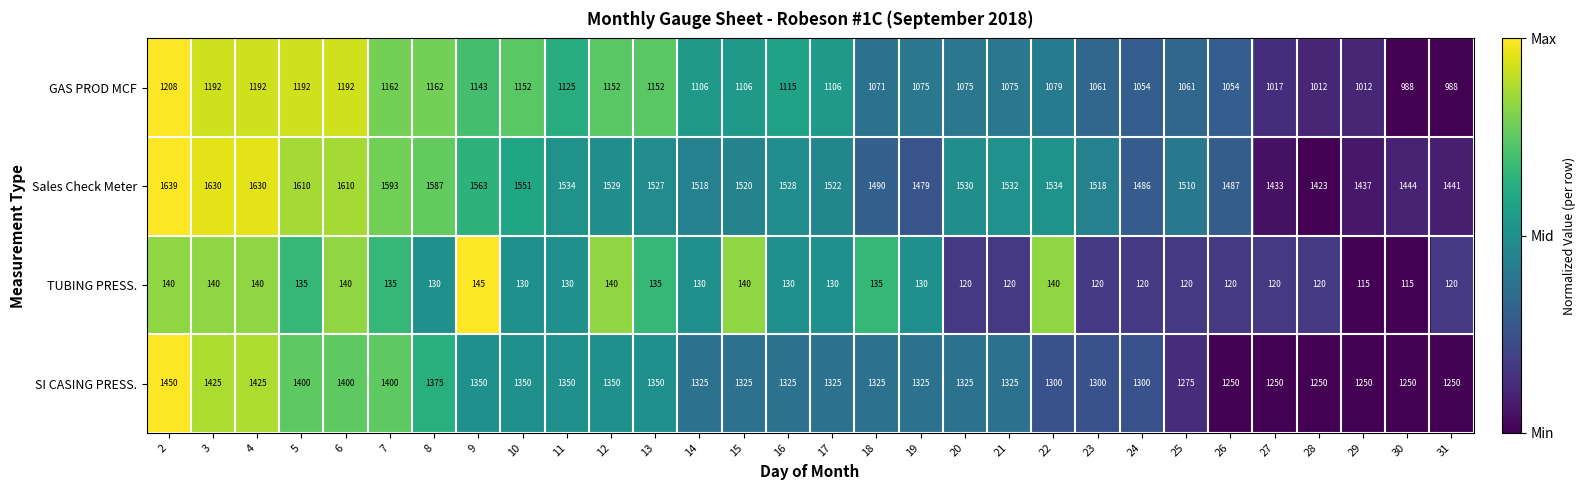

What is the average value of the GAS PROD MCF series?

1103